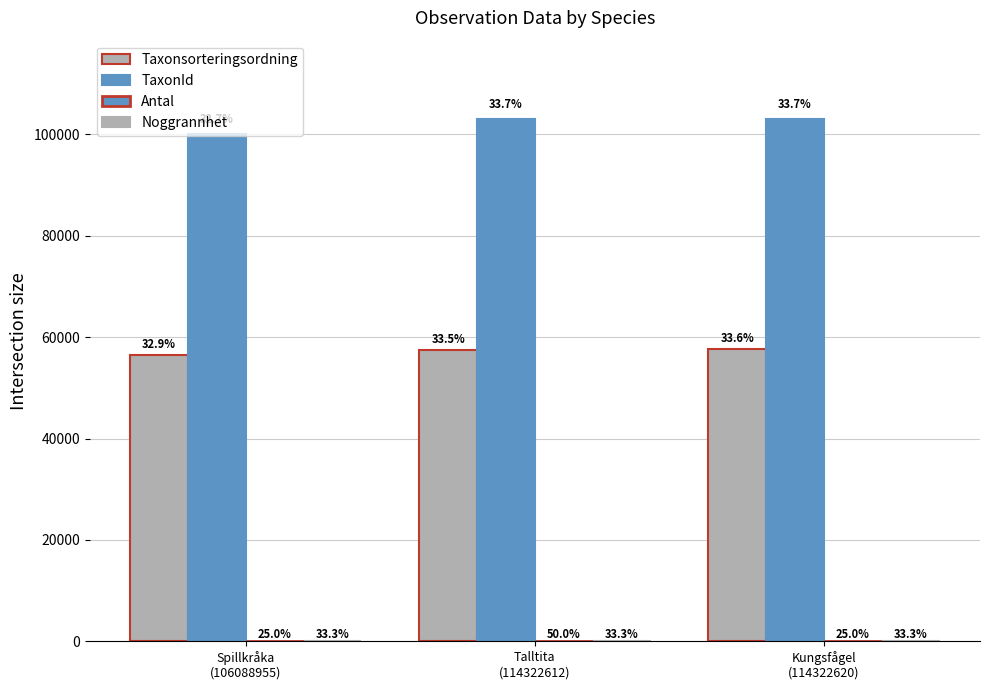

Rank the series by their maximum value, from lowest to highest.

Antal, Noggrannhet, Taxonsorteringsordning, TaxonId